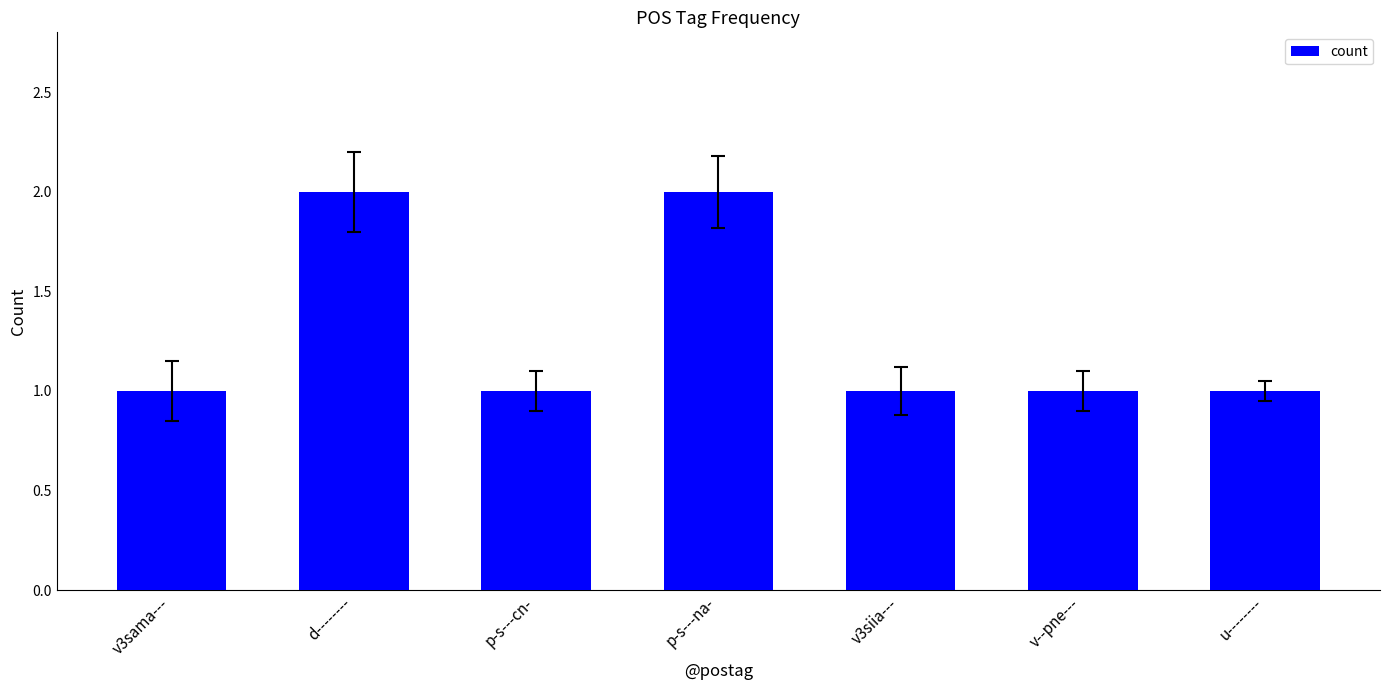

What is the sum of the values at d-------- and v--pne---?

3